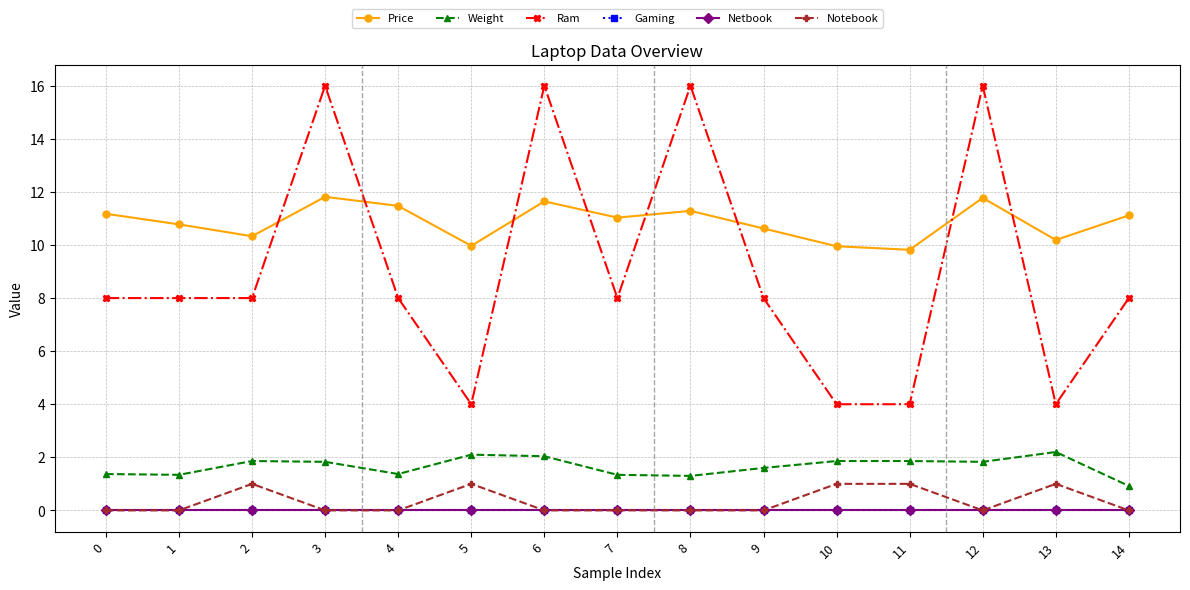

True or false: Gaming and Price cross at least once.

False